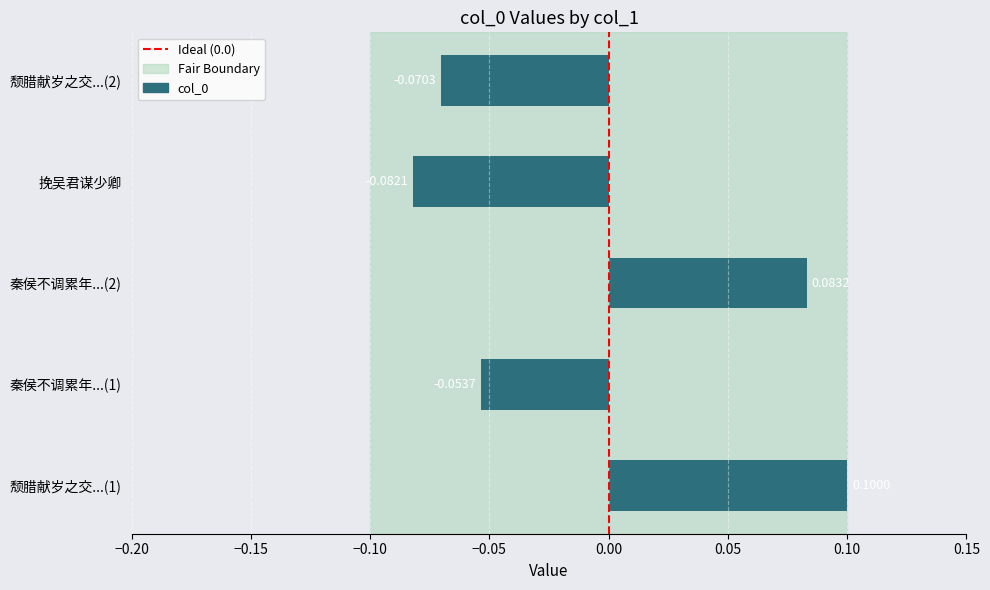

List the labels in order of value, smallest first.

挽吴君谋少卿, 颓腊献岁之交...(2), 秦侯不调累年...(1), 秦侯不调累年...(2), 颓腊献岁之交...(1)